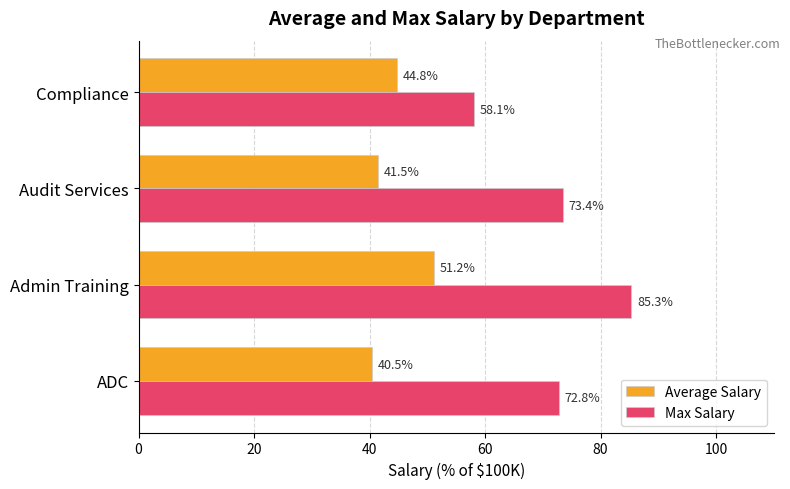

What value does the Average Salary series have at ADC?

40.5